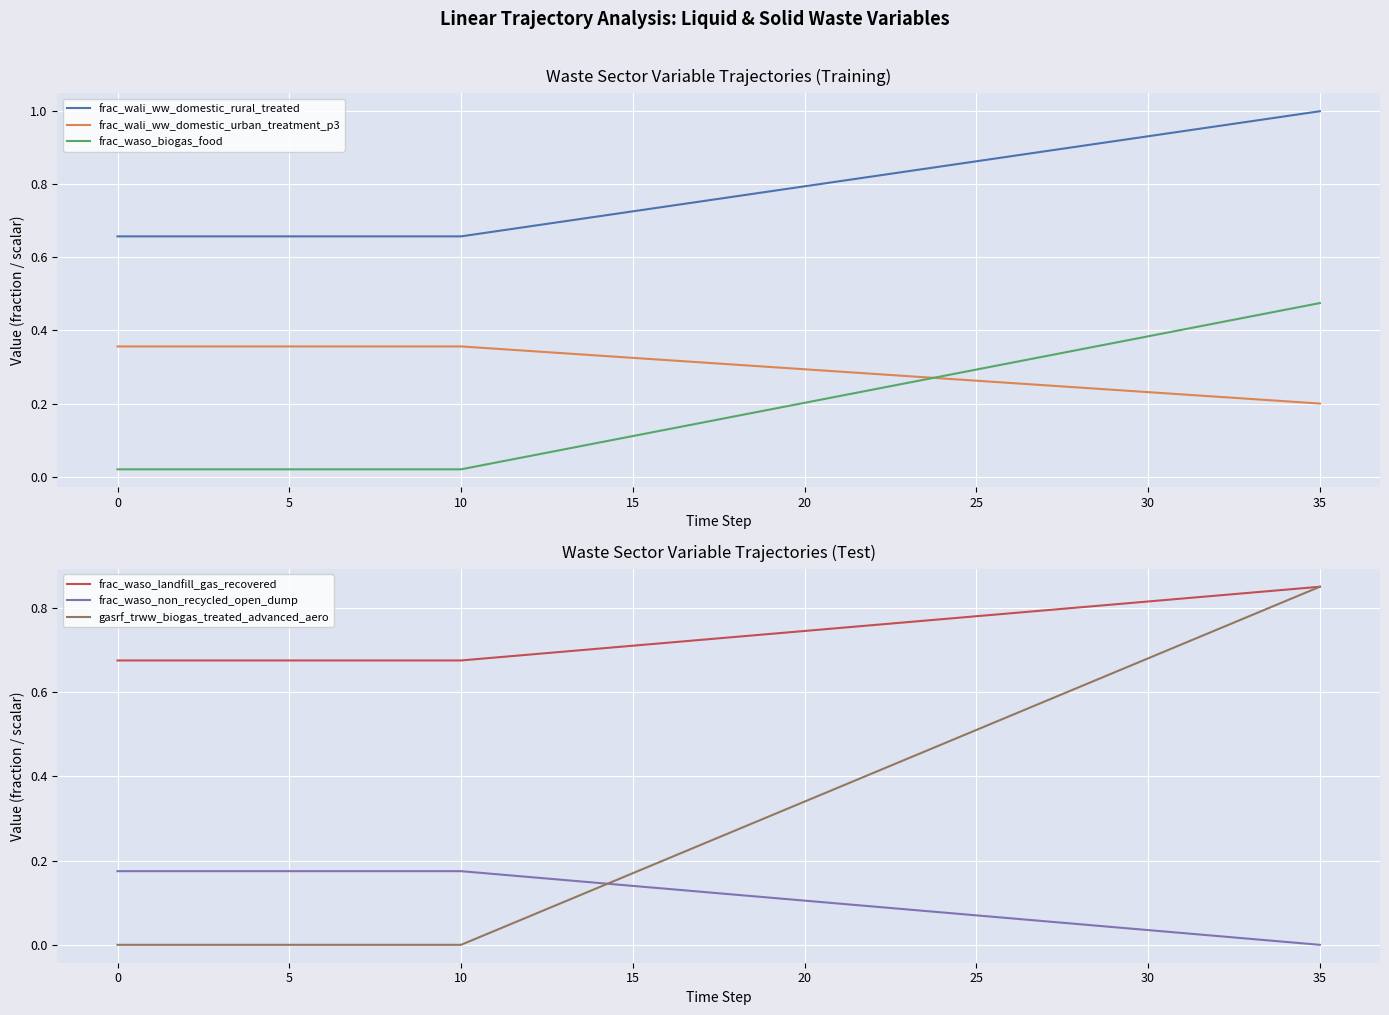

True or false: frac_wali_ww_domestic_urban_treatment_p3 and frac_waso_landfill_gas_recovered cross at least once.

False